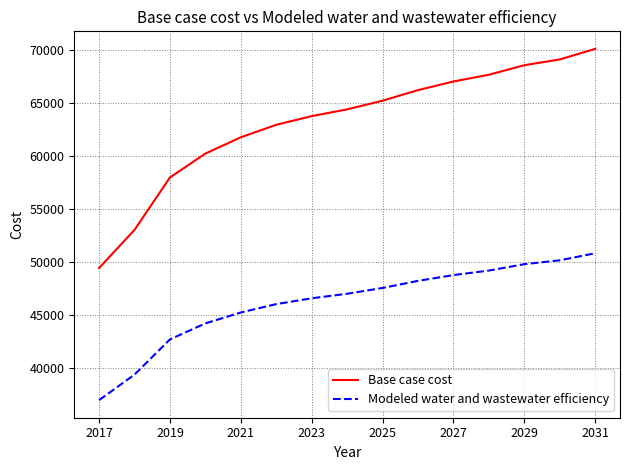

True or false: Base case cost has more than 0 interior local peaks.

False